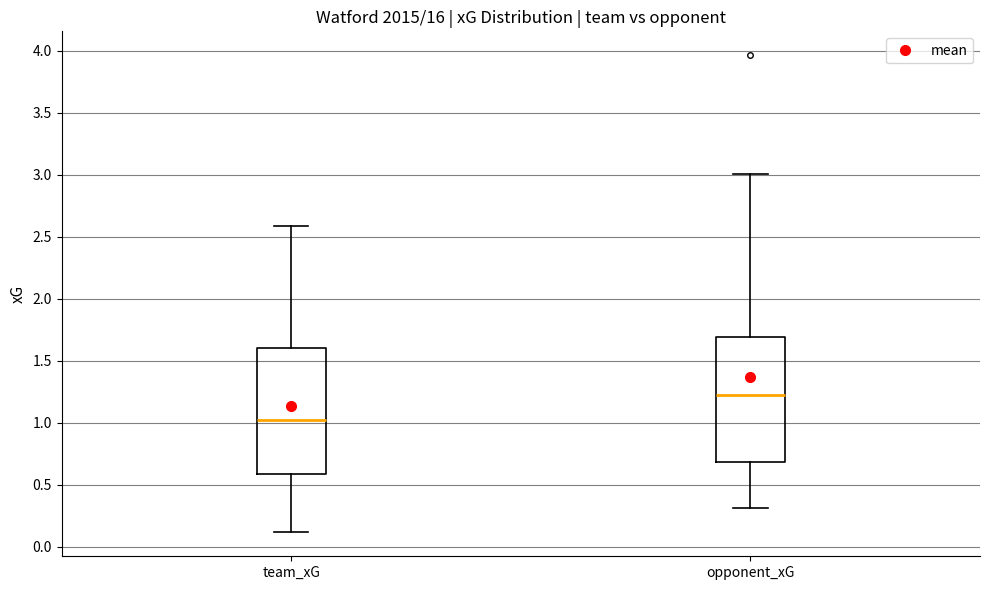

Which box has the highest median line?

opponent_xG